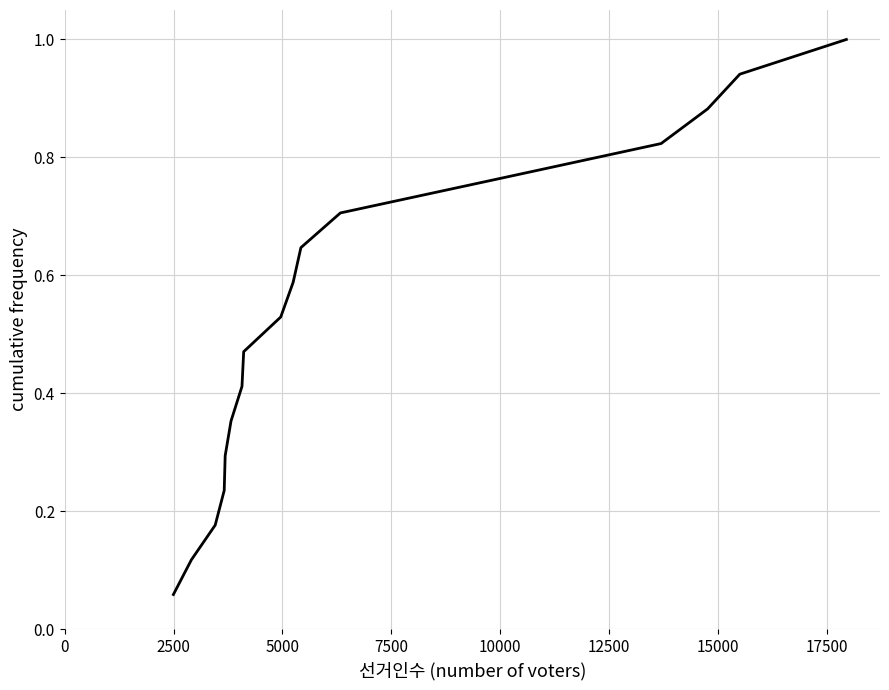

How many lines are shown in the chart?

1